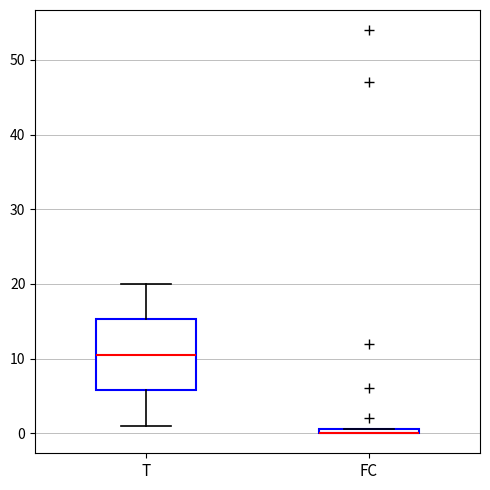

Where does the upper whisker of the box for T end on the y-axis? The values are not printed on the chart, so give them approximately, as read against the axis.

20